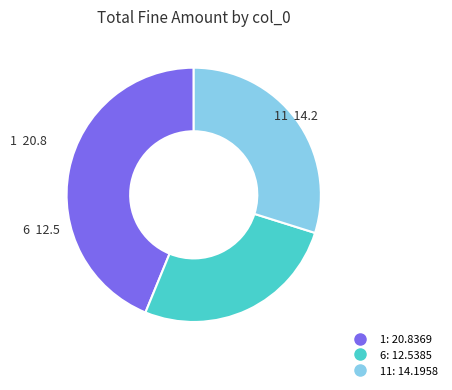

Is there any slice that represents more than half of the pie?

No